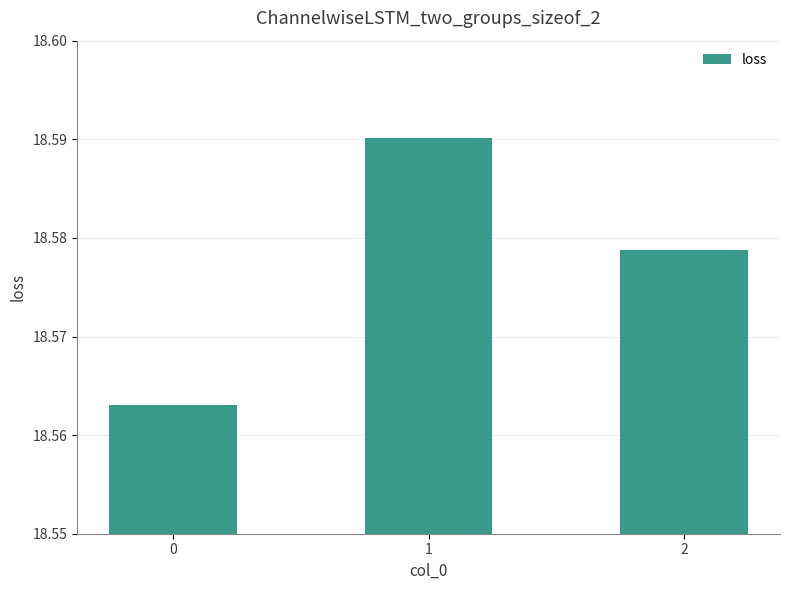

What is the sum of all values?

55.7